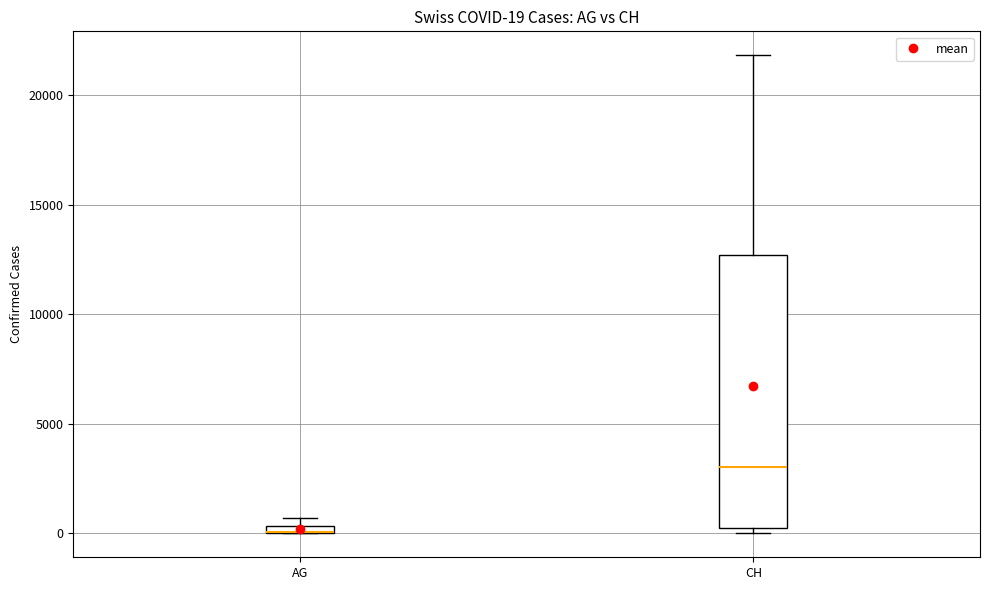

Which box is the tallest, from its lower edge to its upper edge?

CH